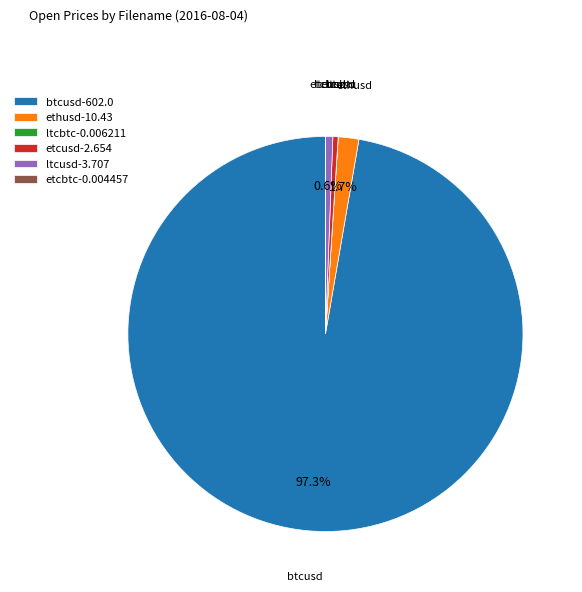

What is the total percentage of btcusd-602.0 and ltcusd-3.707?

97.9%